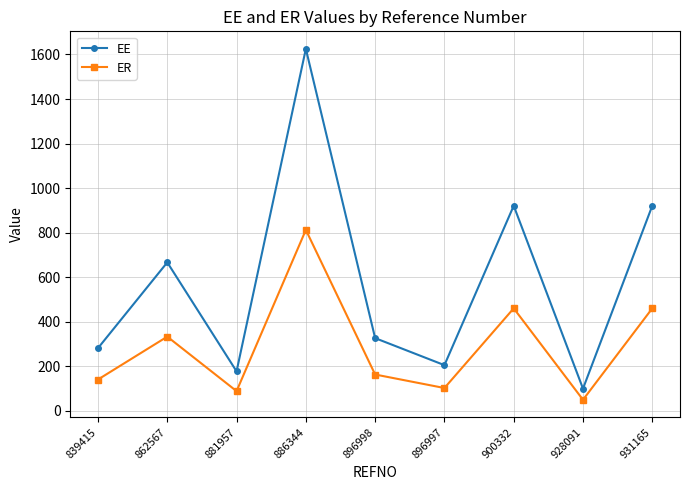

What is the label of the 6th point from the right?

886344